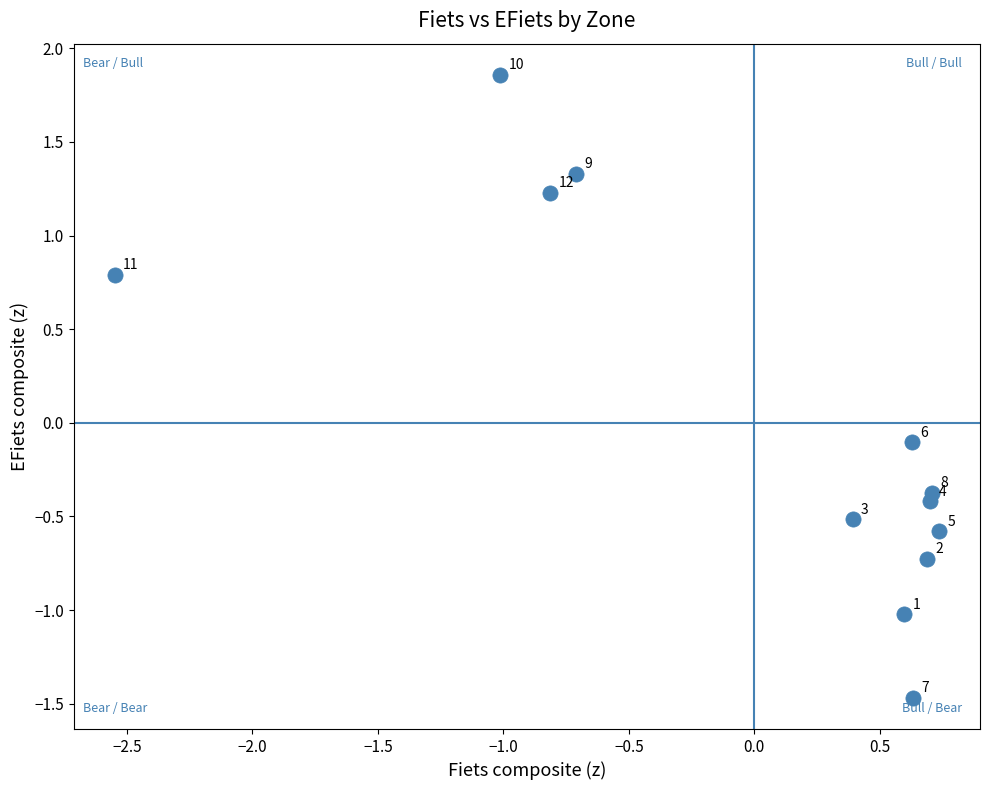

What is the range of X values (max minus min)?

3.3